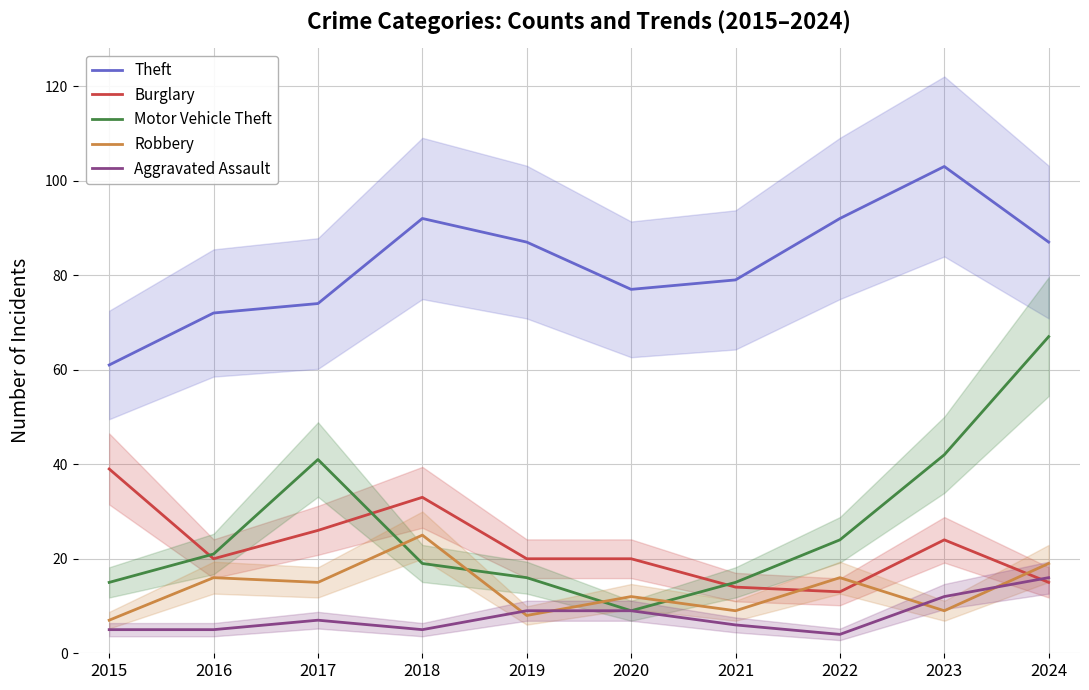

What is the approximate value of Aggravated Assault at 2024?

16